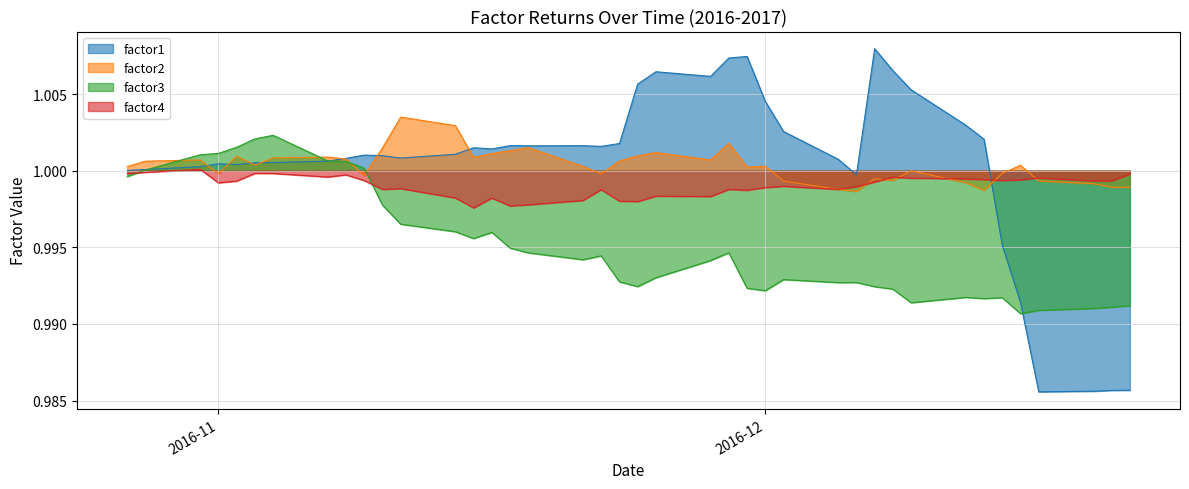

Rank the series by their maximum value, from lowest to highest.

factor4, factor3, factor2, factor1